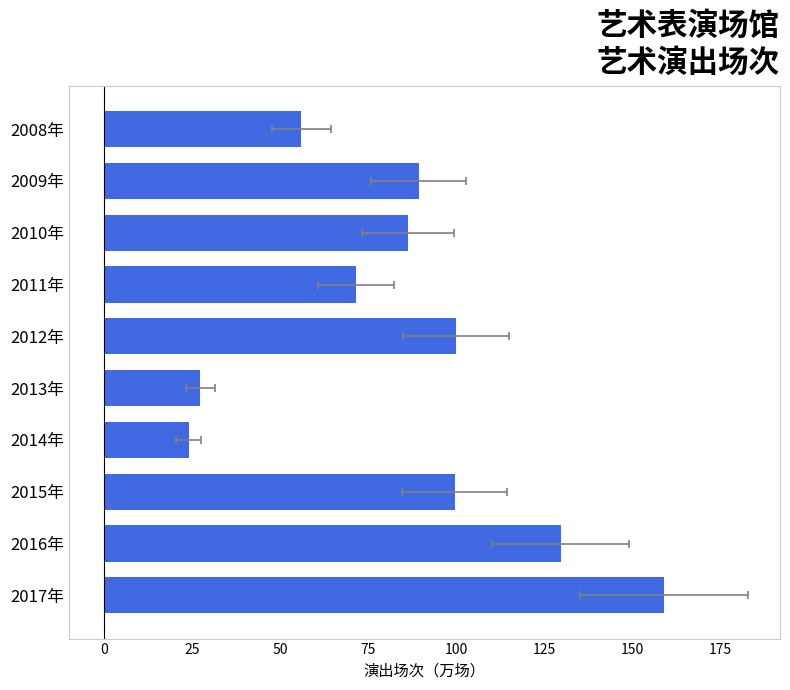

Is it true that the value at 2011年 is 46.0?

False